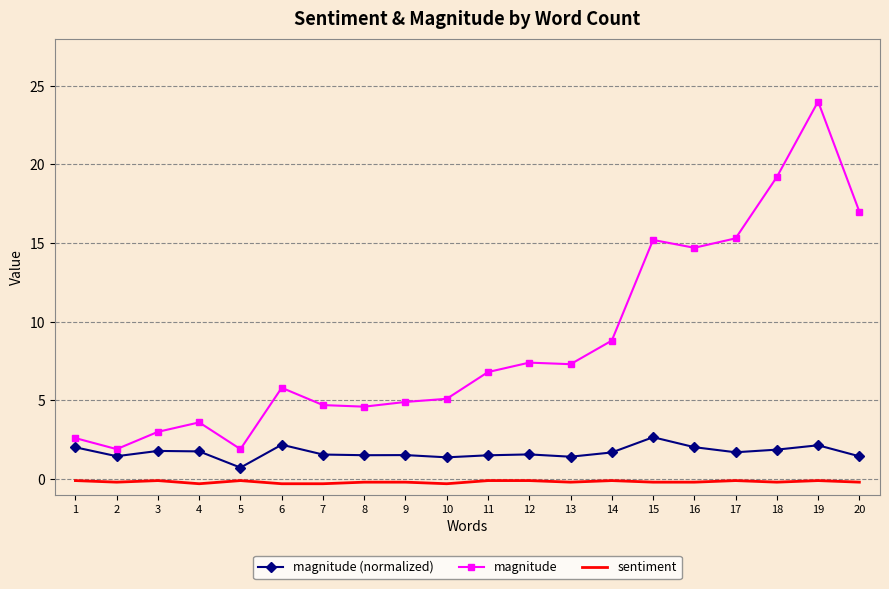

At 13, list the series in order from smallest to largest.

sentiment, magnitude (normalized), magnitude